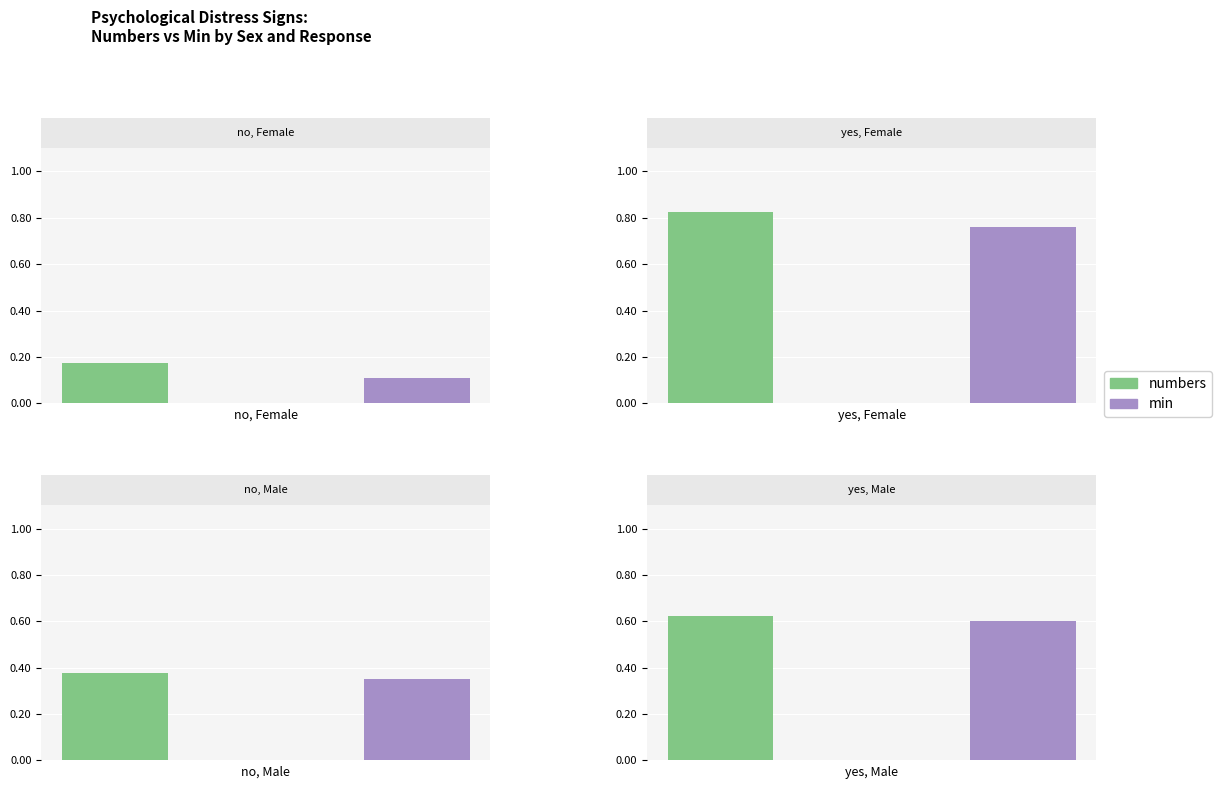

What is the maximum value for min?

0.8